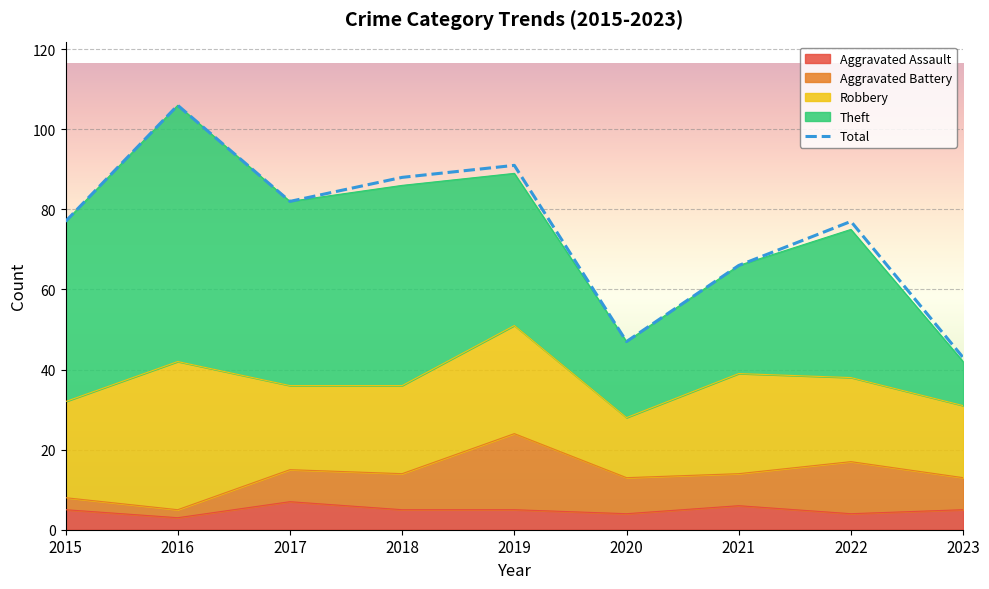

Is it true that Theft equals 8 at 2020?

False